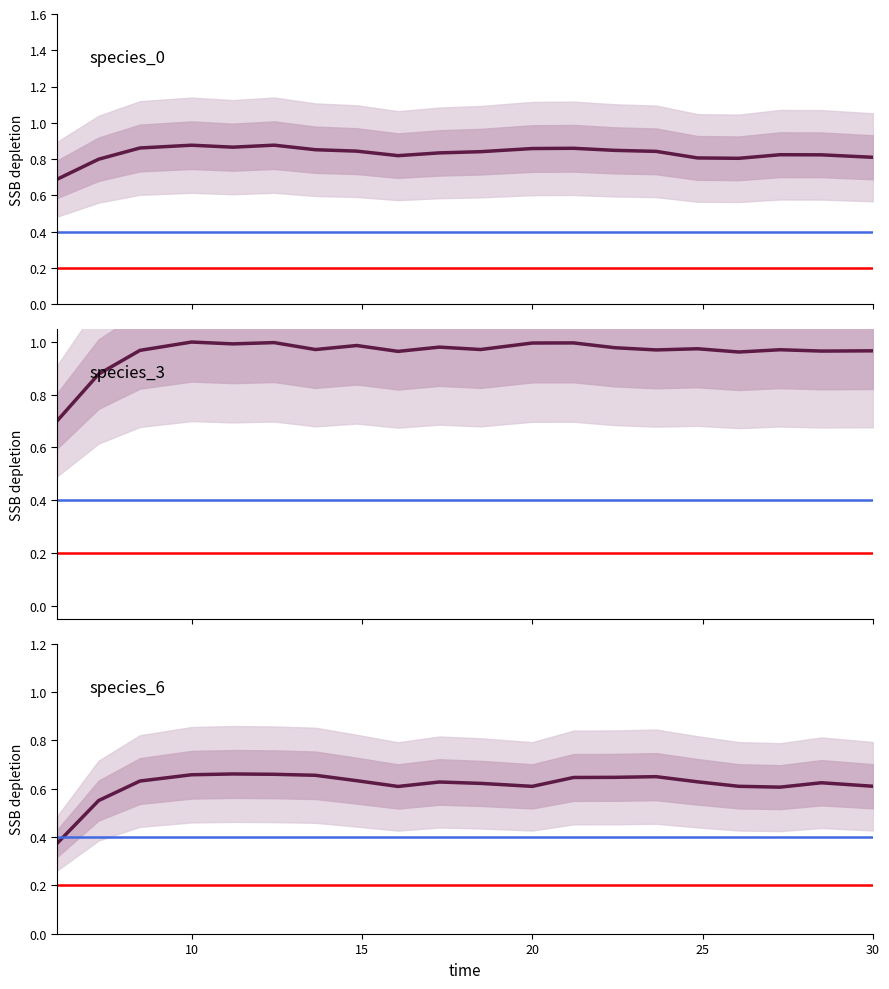

The value of species_3 at 12 is 1.0. True or false?

True